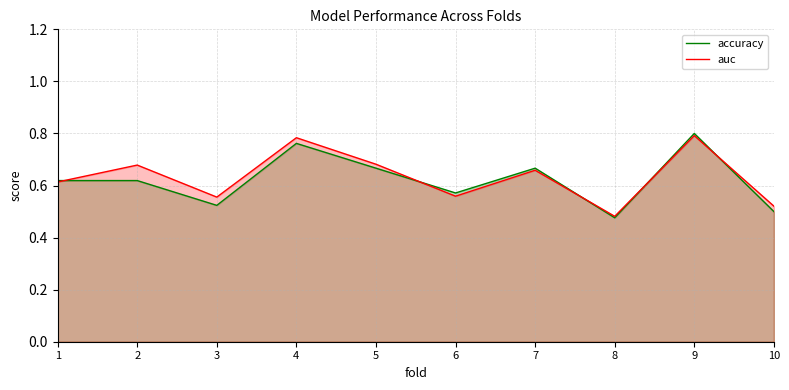

Does the chart have visible grid lines?

Yes